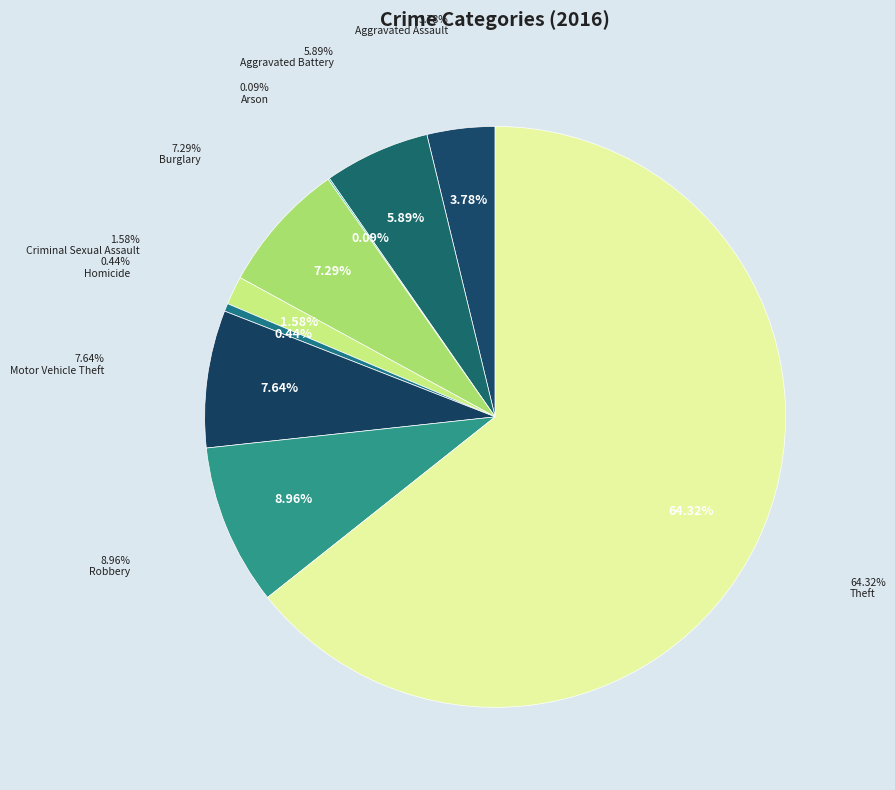

How many segments does this pie chart have?

9